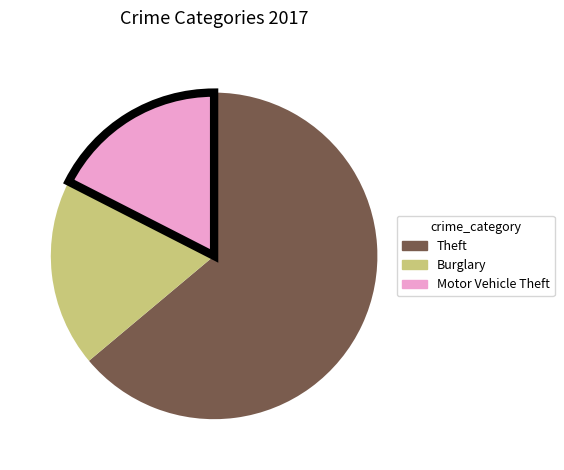

Is there any slice that represents more than half of the pie?

Yes